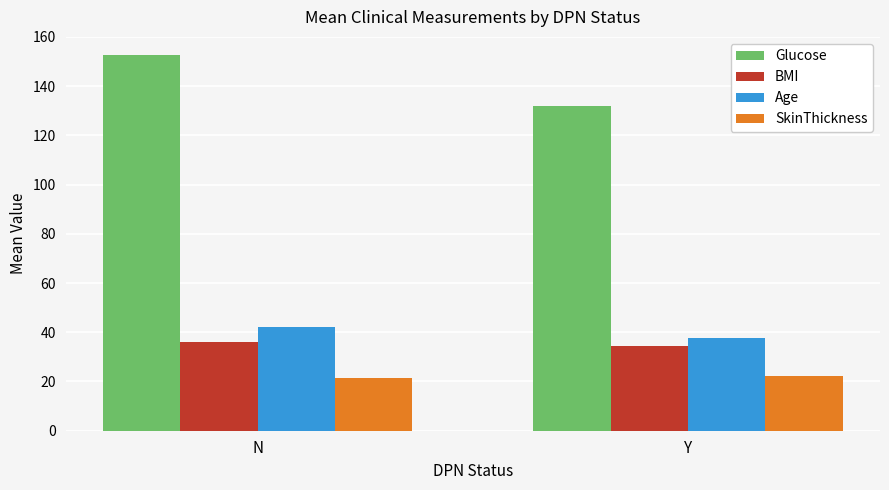

How many values in the Glucose series exceed 152?

1